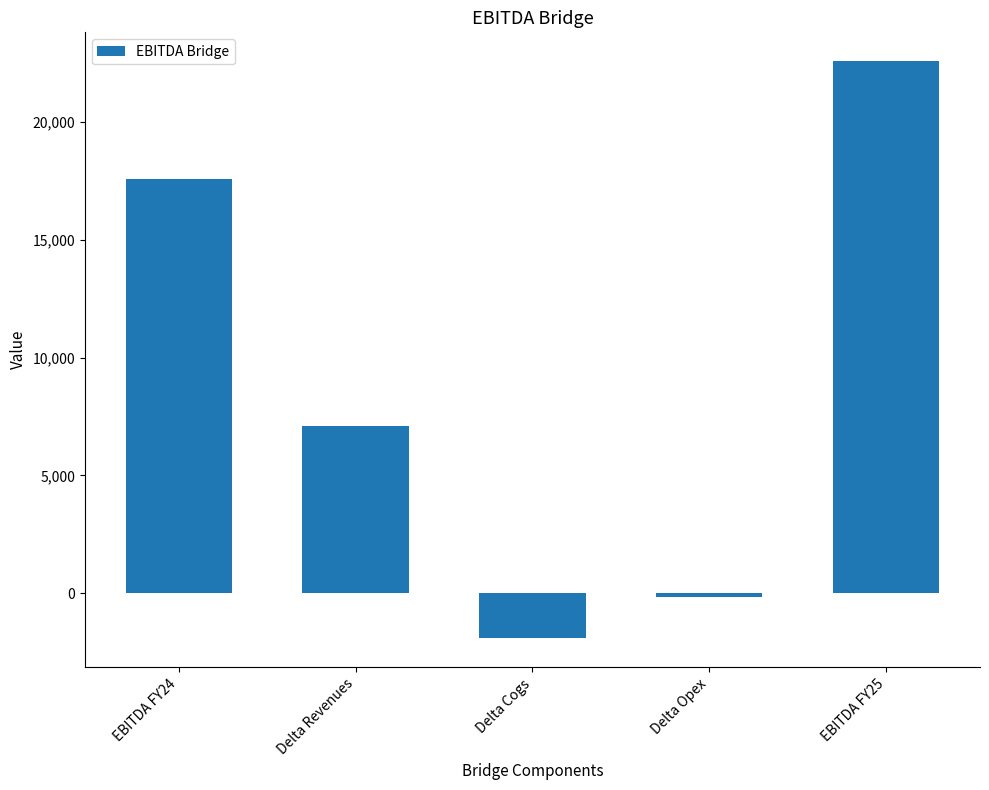

Reading left to right, what are all the values shown in this chart?

17563.1	7101.0	-1918.0	-164.9	22581.1